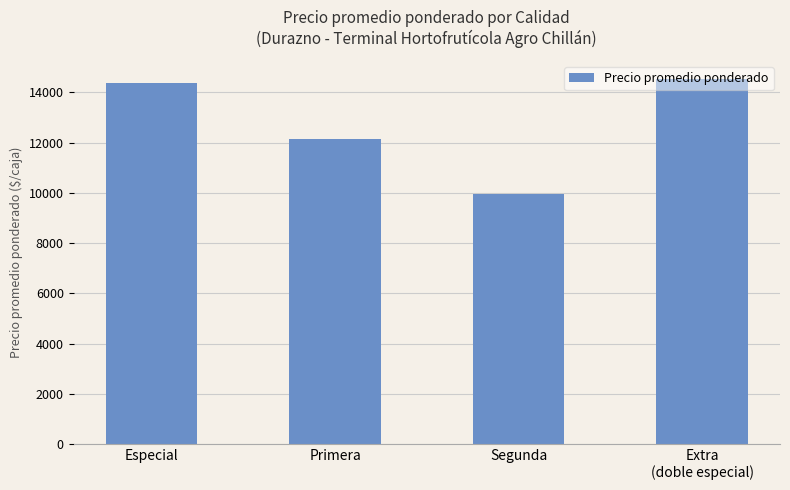

The chart shows a value of 9968 at Segunda. True or false?

True